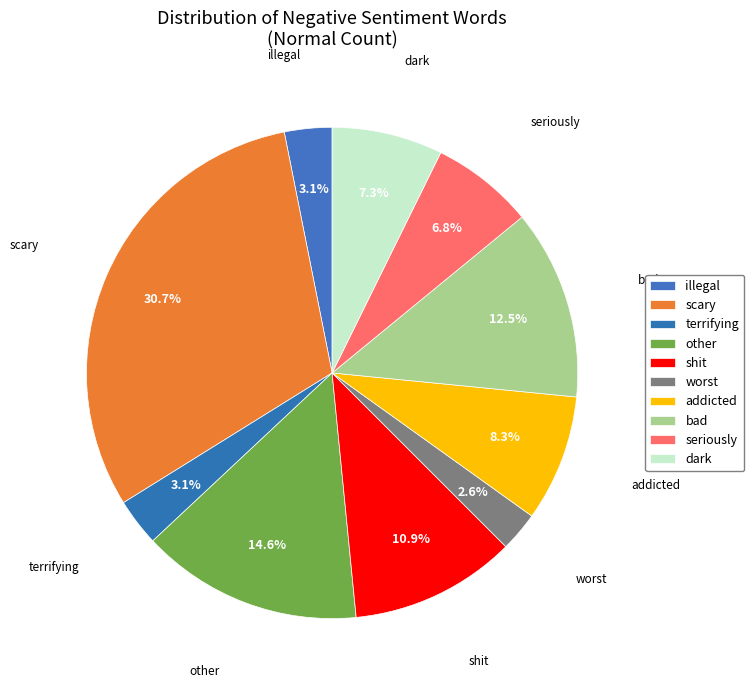

Which category has the biggest portion of the pie?

scary